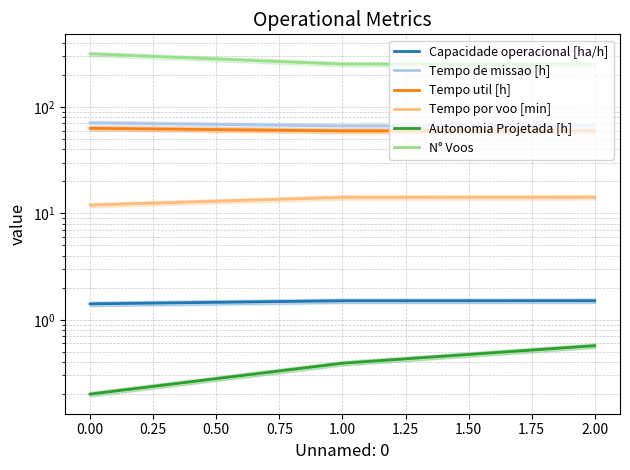

Which has a higher value, 2.00 or 1.00?

2.00